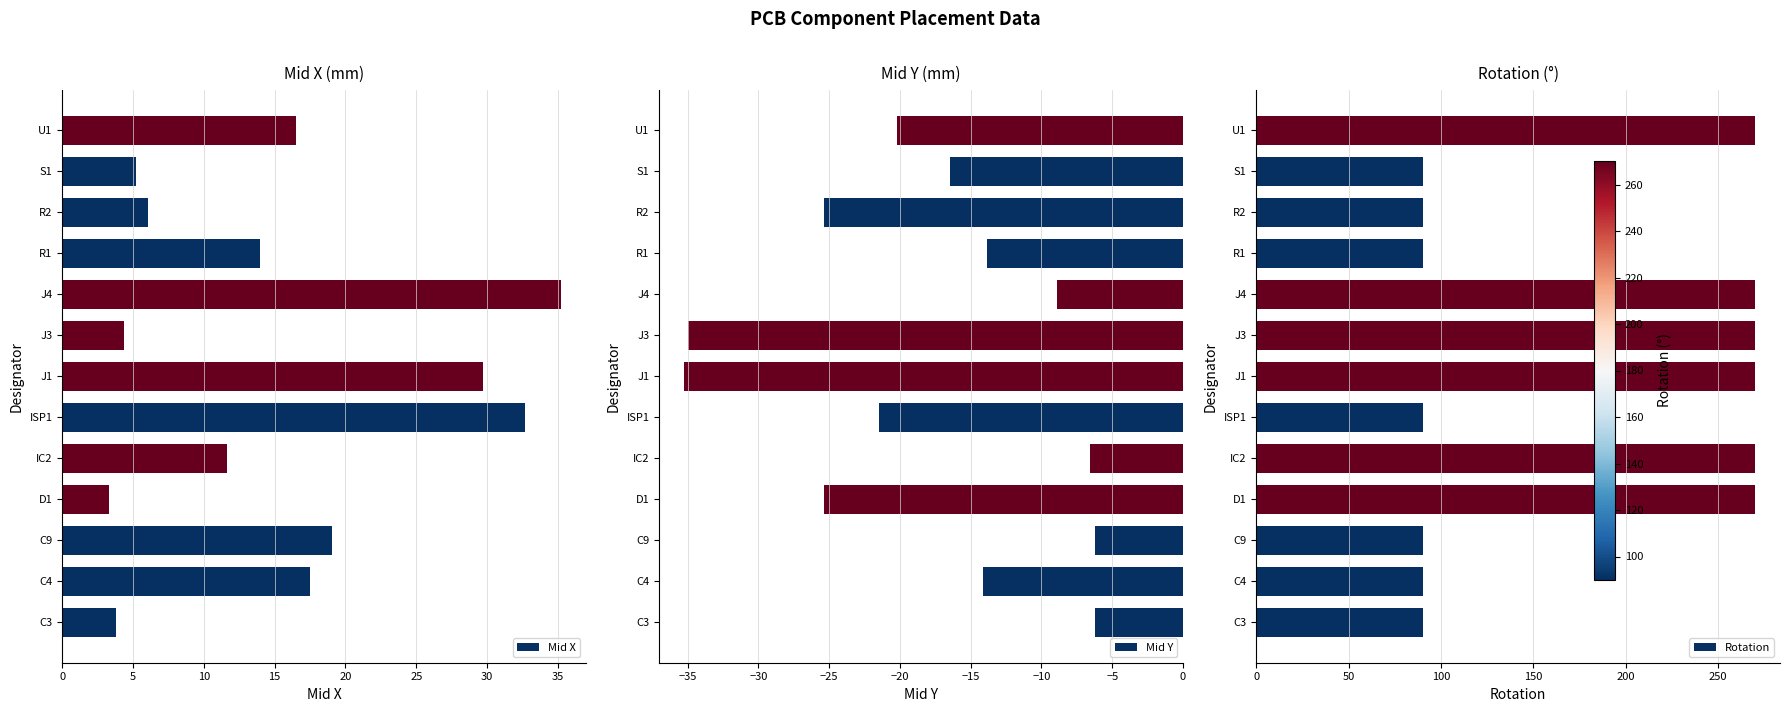

What is the sum of the Mid X values at R2 and D1?

9.3